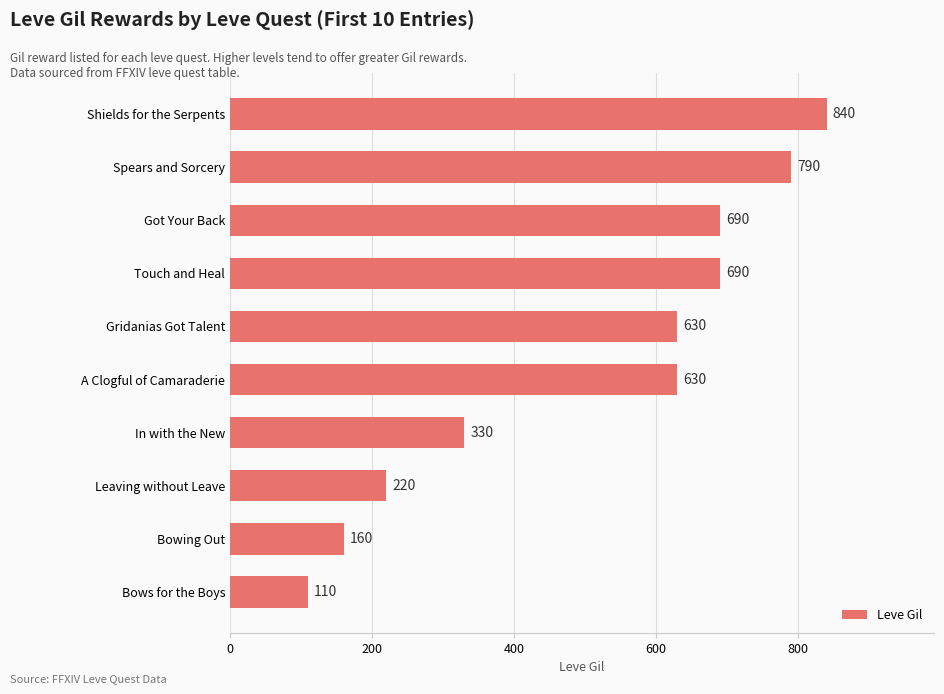

Reading top to bottom, list all the values displayed in this chart.

840	790	690	690	630	630	330	220	160	110